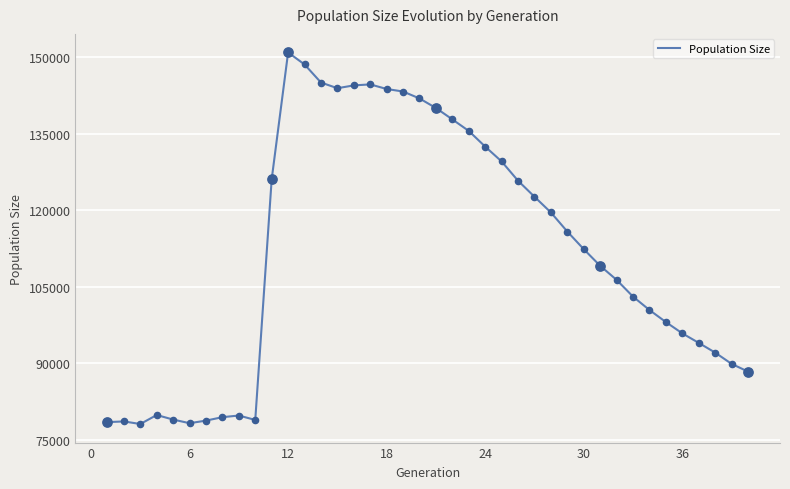

What is the minimum value shown in the chart?

78113